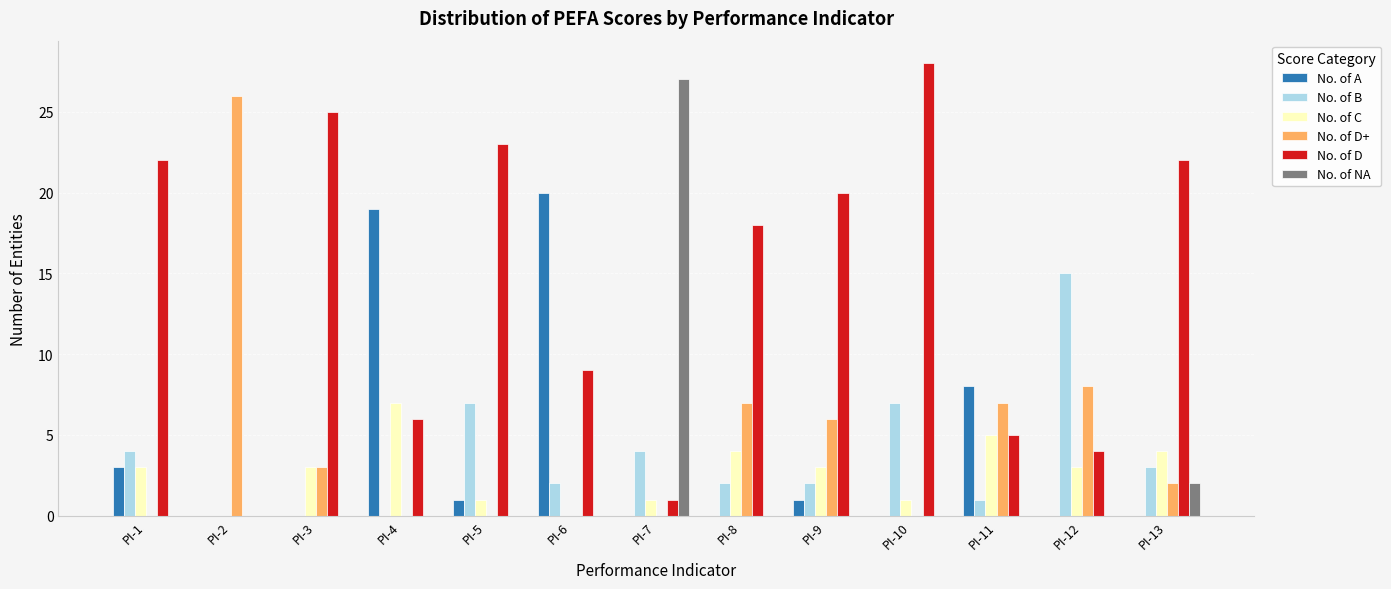

What is the sum of the No. of C values at PI-4 and PI-10?

8